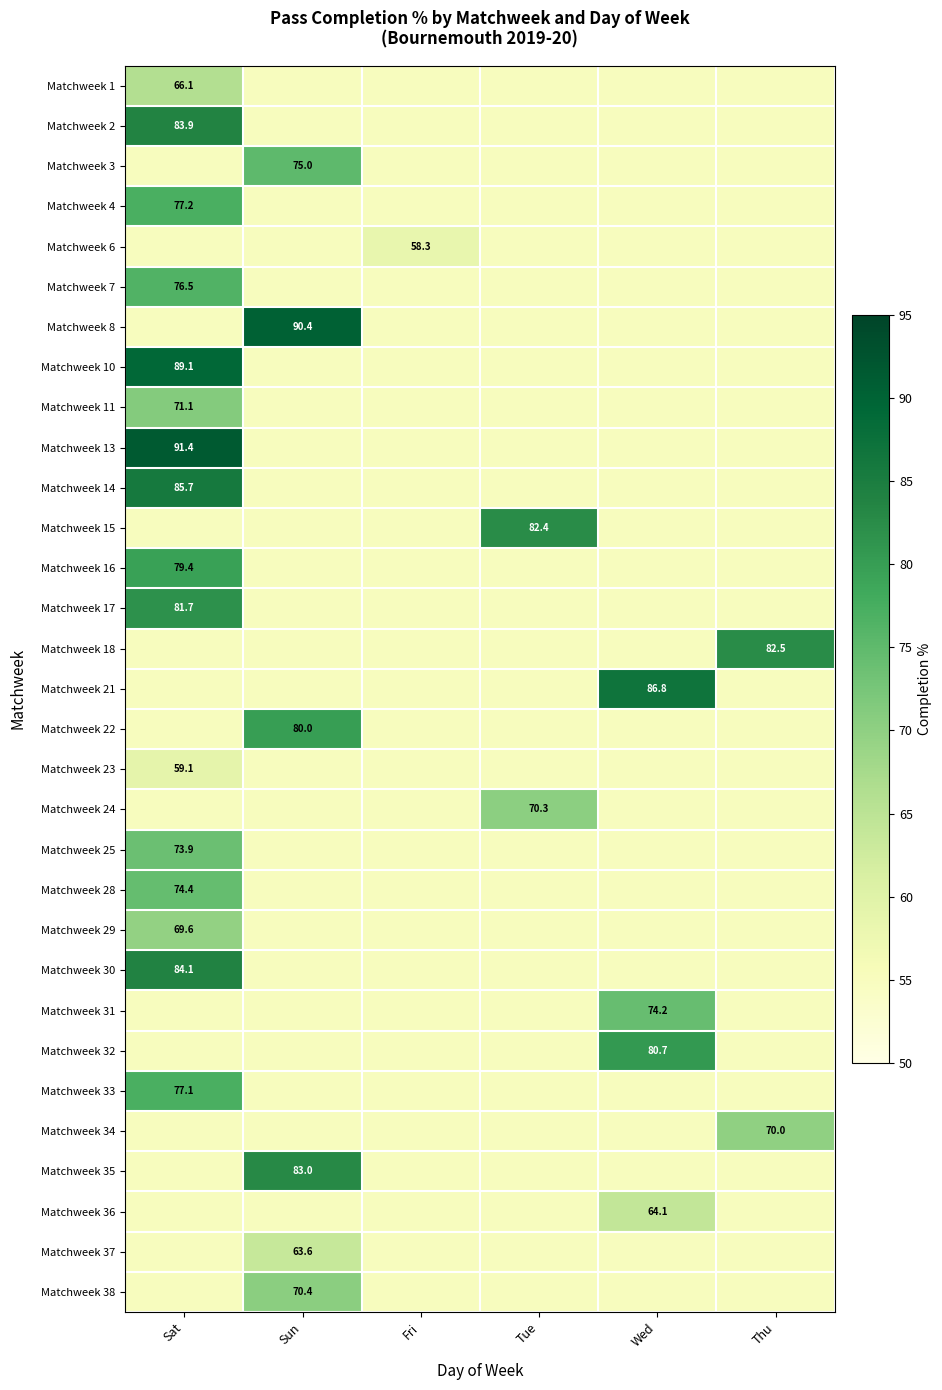

True or false: Matchweek 13 has a value of 91.4 at Sat.

True